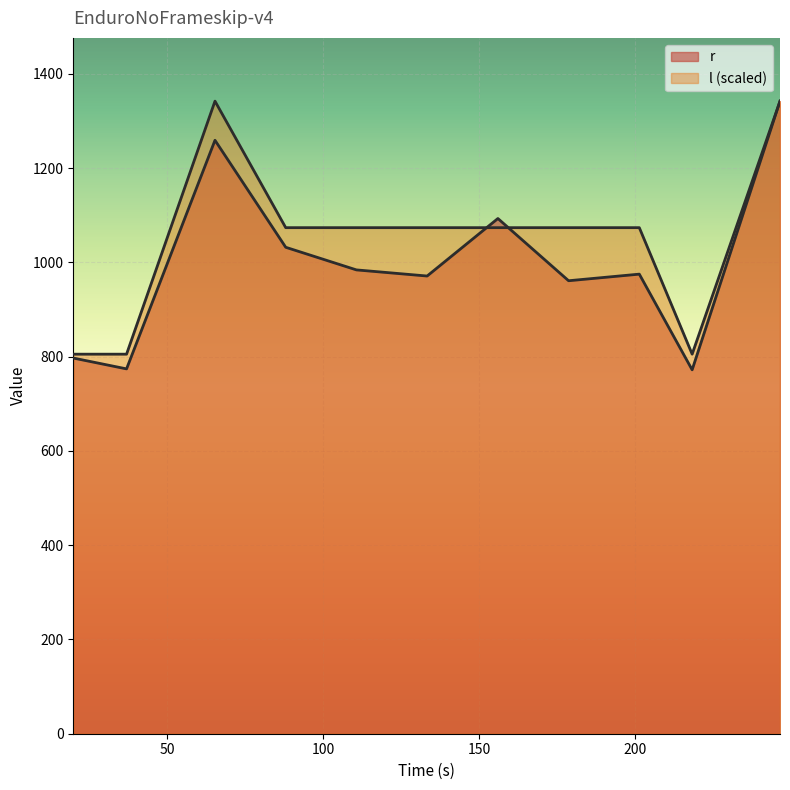

Where is the first local minimum for l?

218.450948